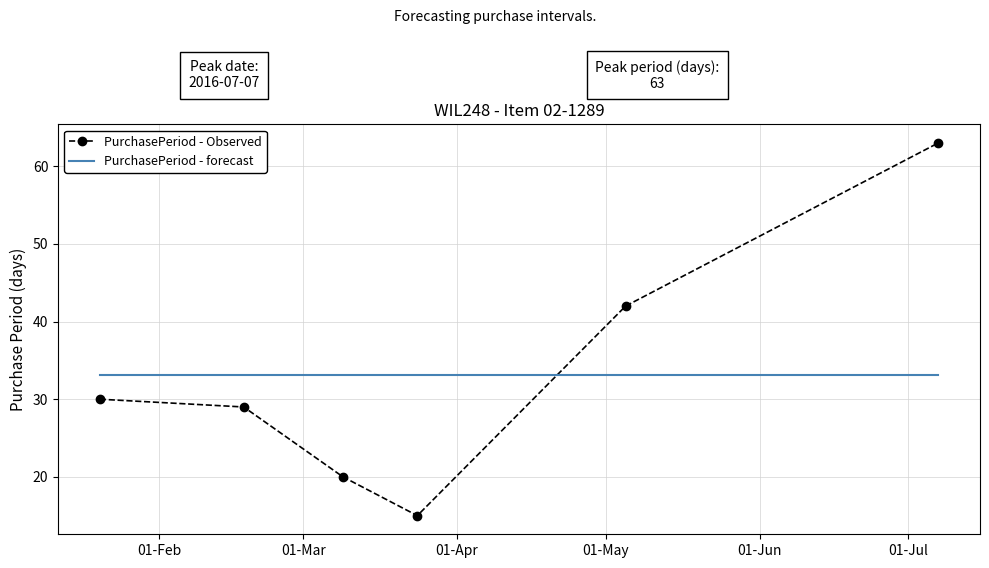

What is the minimum value for PurchasePeriod - forecast?

33.2